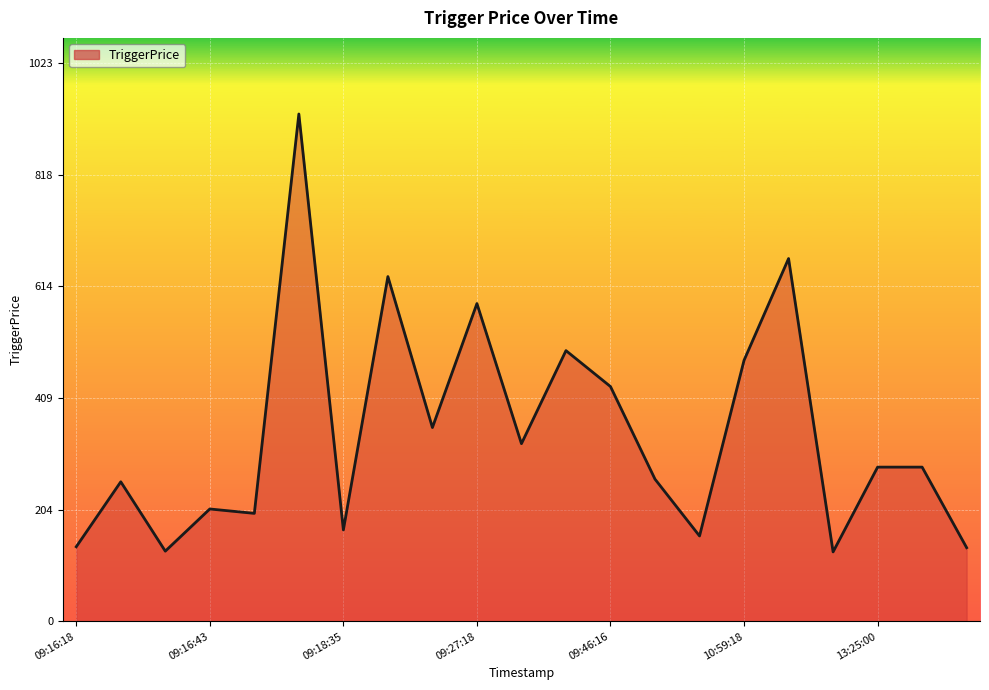

What is the maximum value shown in the chart?

930.4